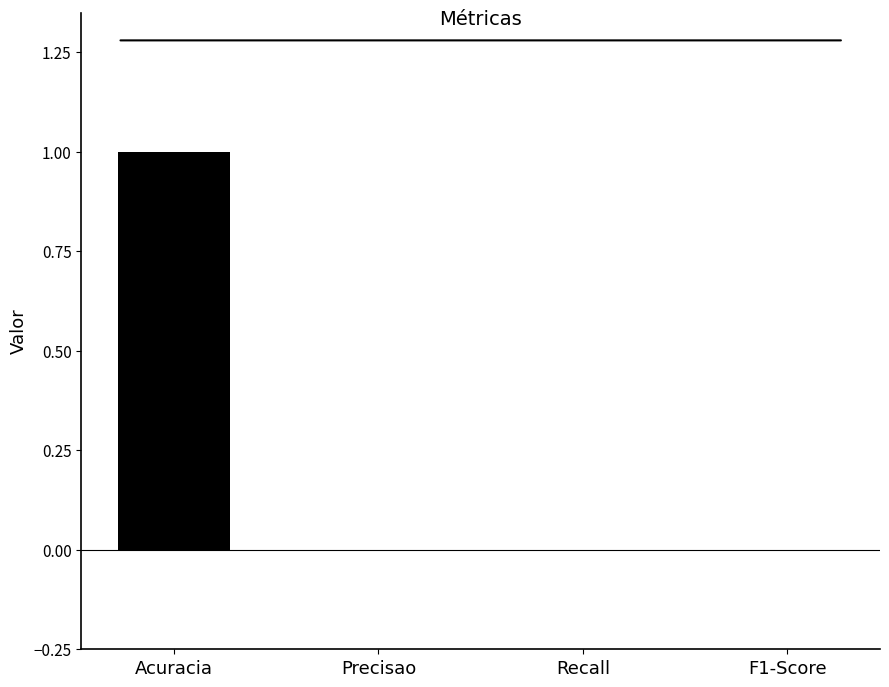

Reading right to left, what are all the values shown in this chart?

0	0	0	1